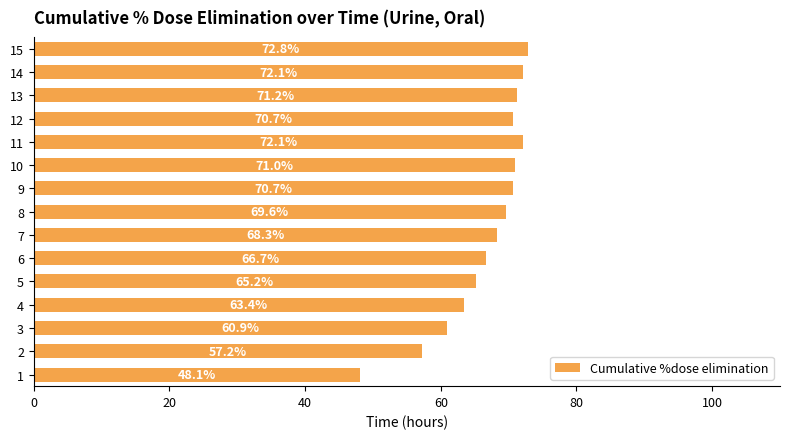

How many distinct data groups are displayed?

1